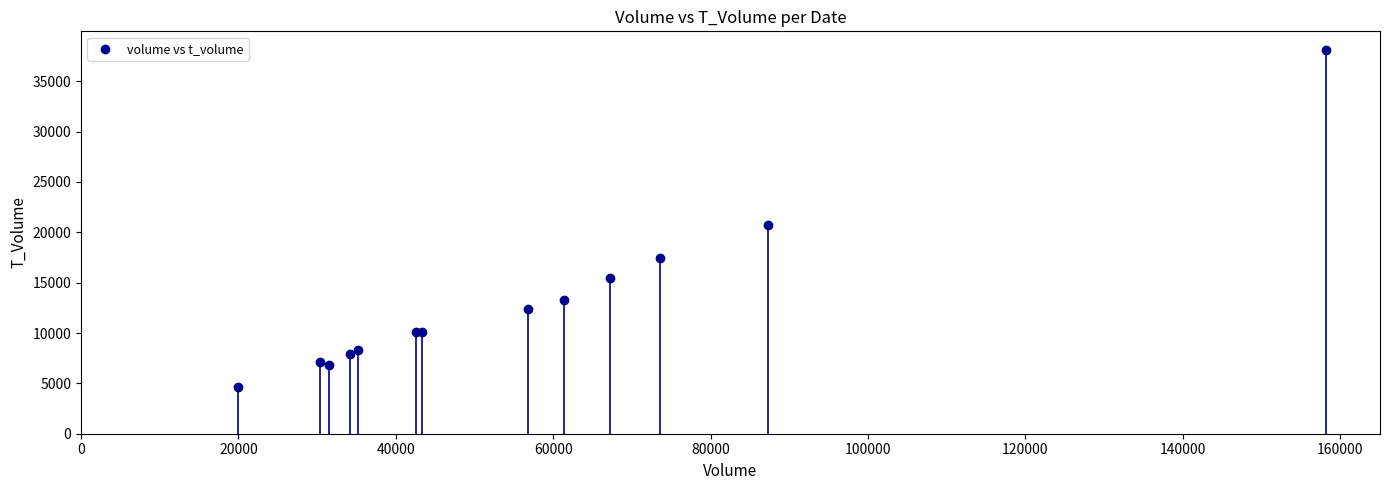

What Y value in the scatter plot is closest to 21341?

20772